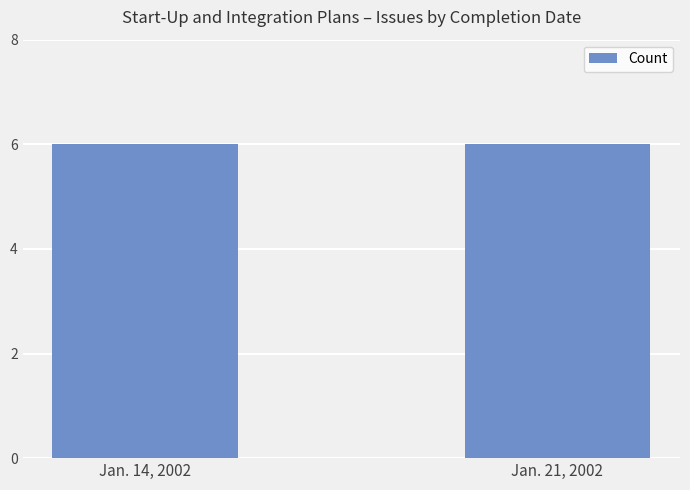

At which label is the value closest to 4?

Jan. 14, 2002